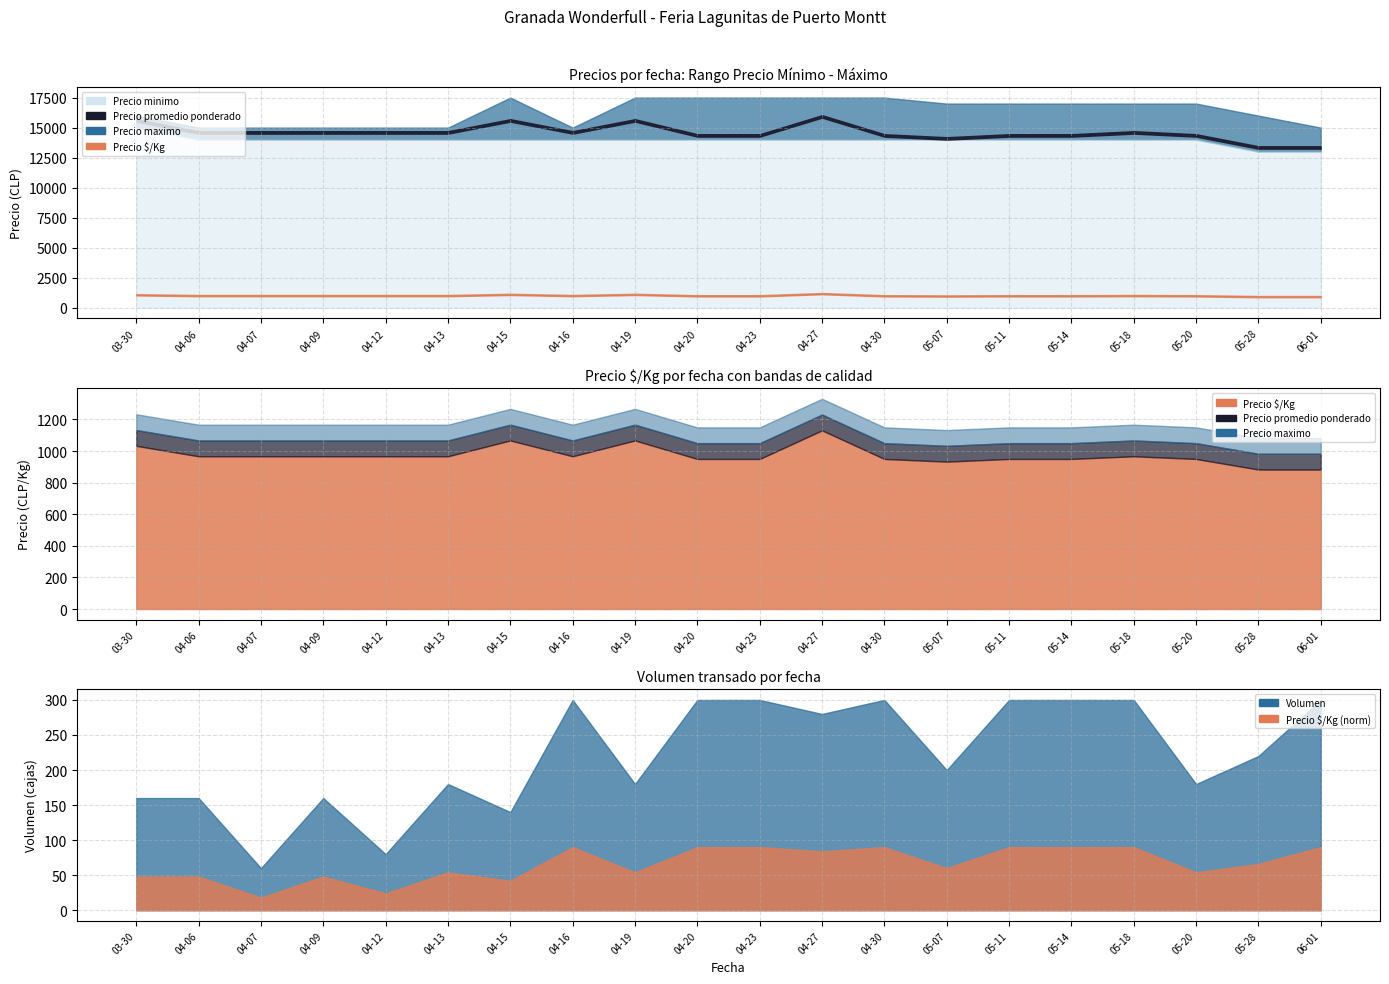

What are all the series names shown in the legend?

Precio minimo, Precio maximo, Precio promedio ponderado, Precio $/Kg, Volumen